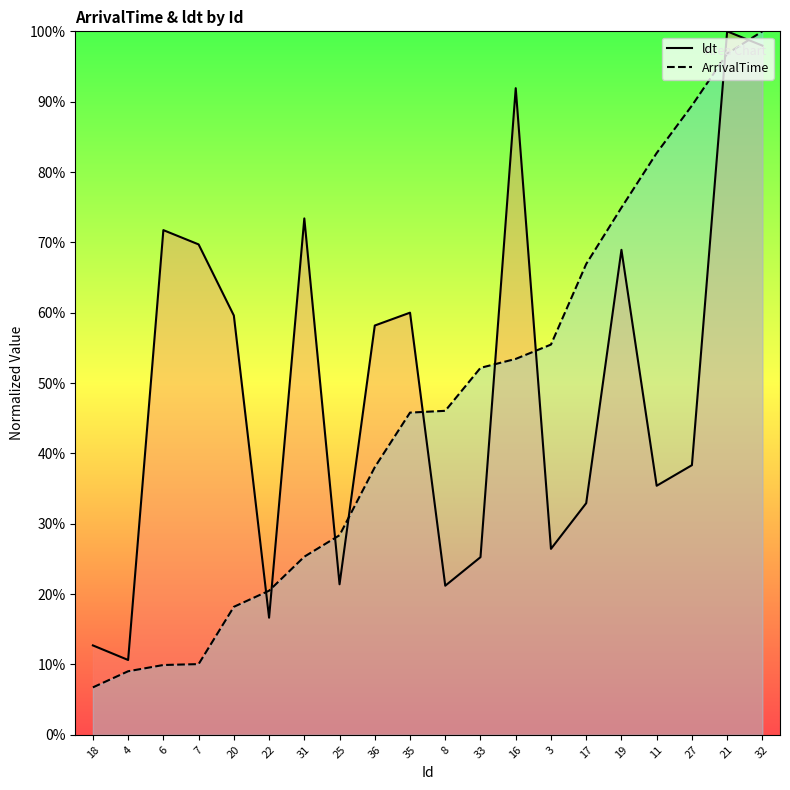

Is it true that ldt equals 38.3 at 27?

True